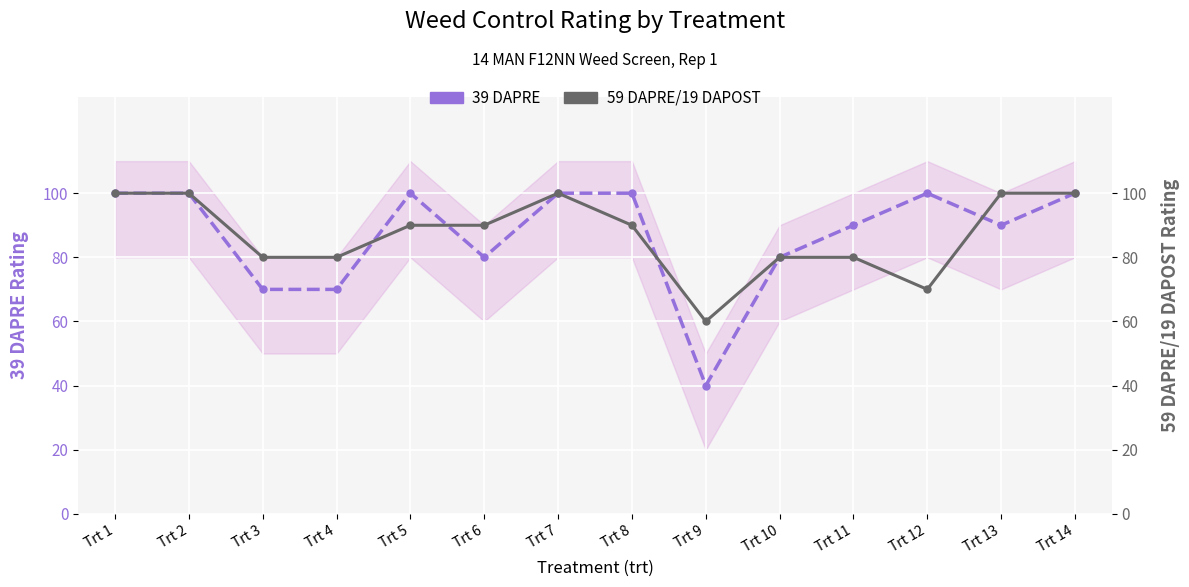

Rank the series at Trt 13 from highest to lowest value.

59 DAPRE/19 DAPOST, 39 DAPRE